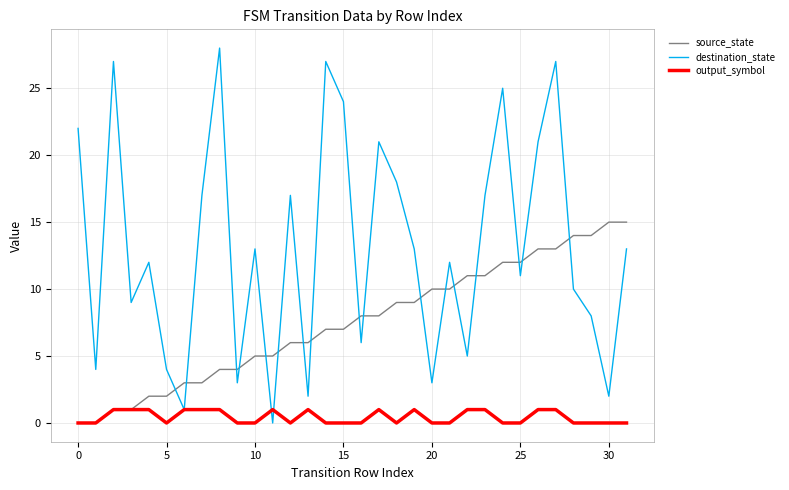

What is the highest value of the output_symbol series?

1